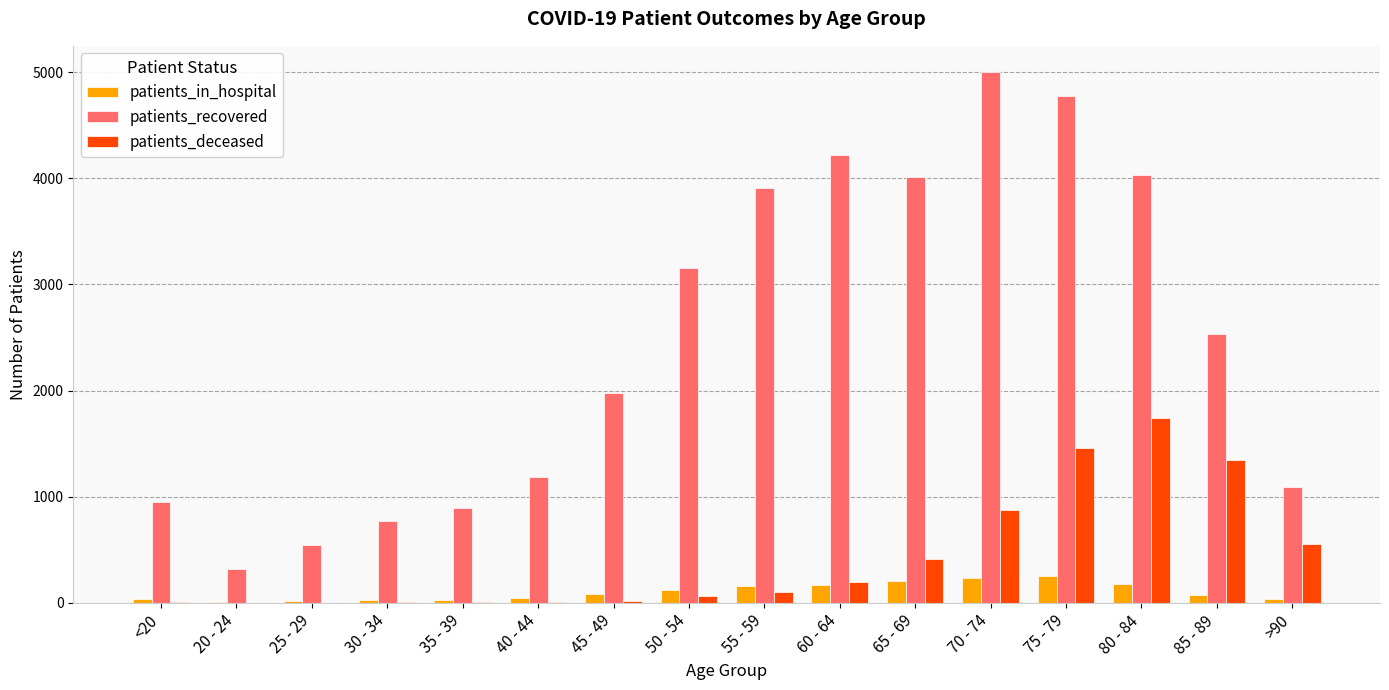

The value of patients_recovered at 75 - 79 is 4773. True or false?

True